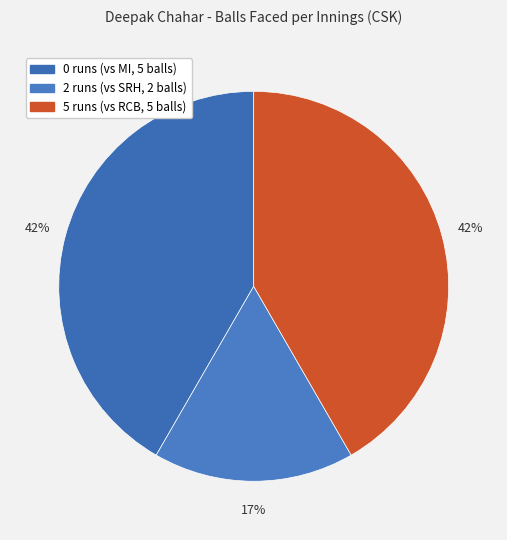

Count the number of slices in the pie.

3